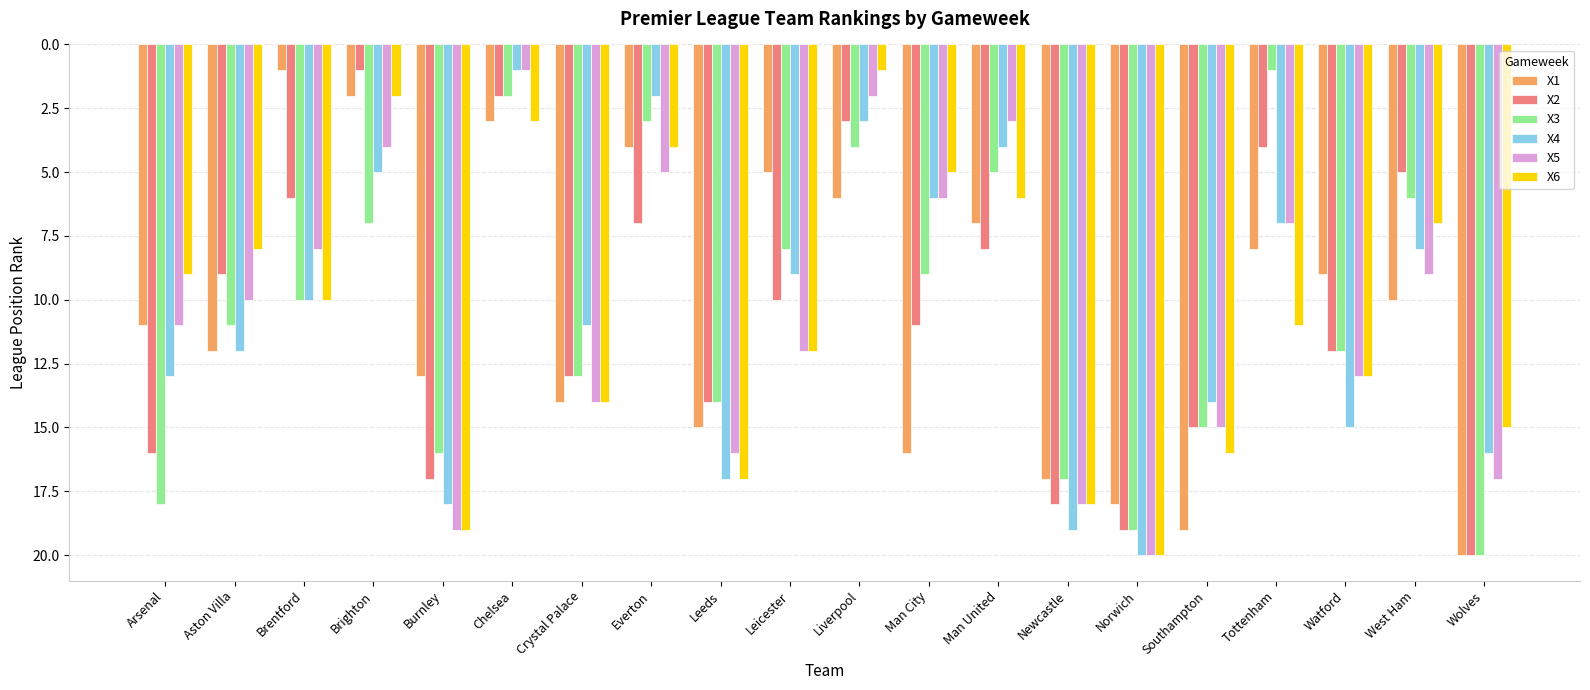

What is the spread (max minus min) of values at Leeds?

3